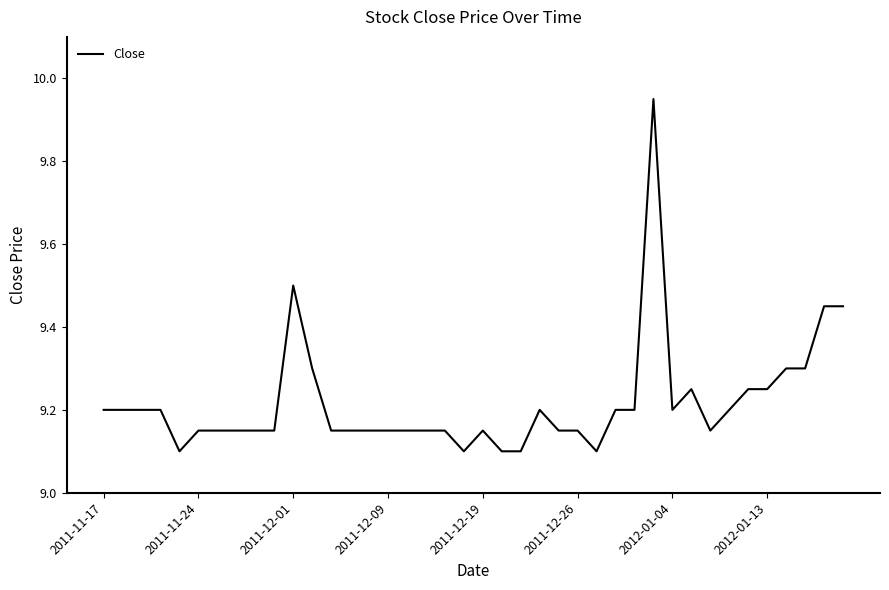

What is the smallest value displayed?

9.1